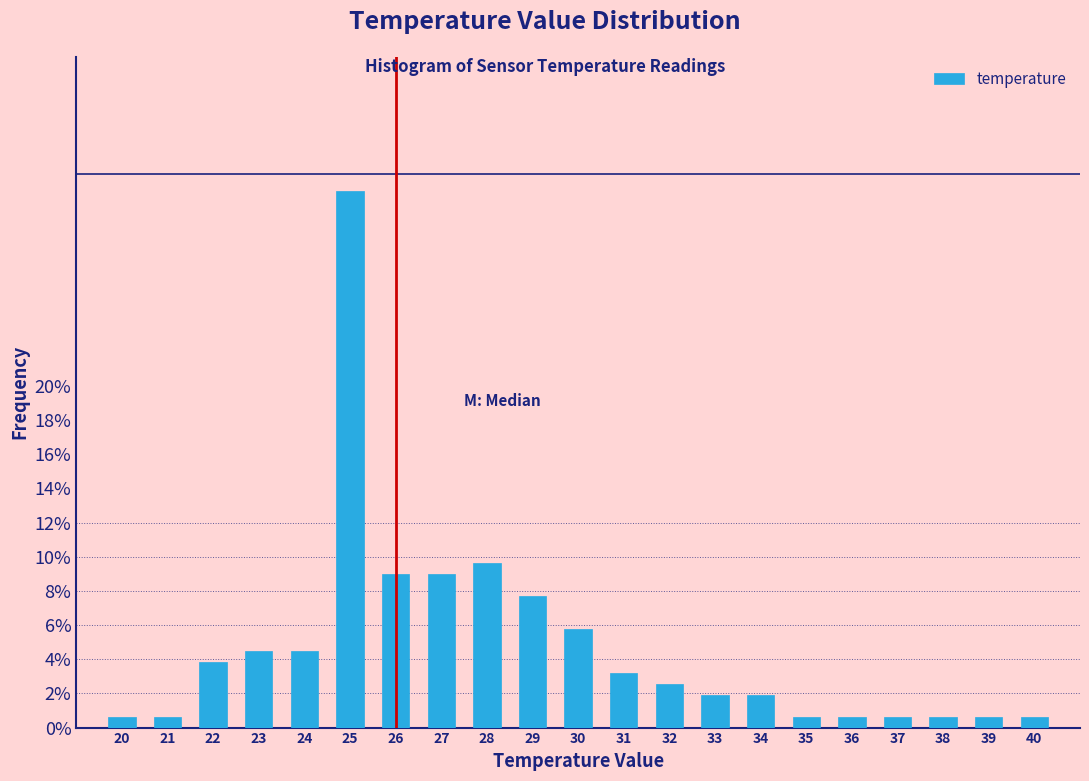

Reading left to right, extract all data points from this chart.

0.6	0.6	3.8	4.5	4.5	31.4	9.0	9.0	9.6	7.7	5.8	3.2	2.6	1.9	1.9	0.6	0.6	0.6	0.6	0.6	0.6